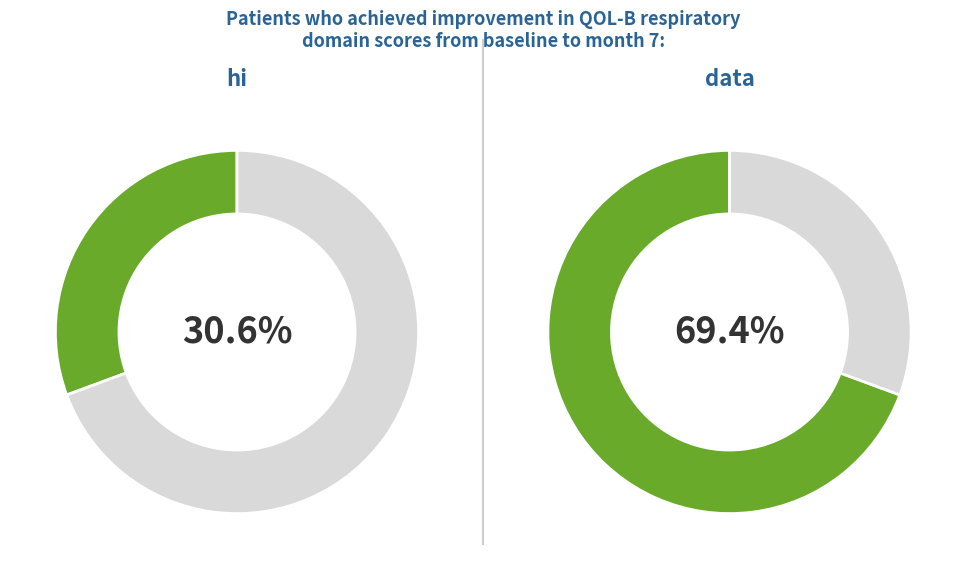

Do data and hi together represent more than half of the pie?

Yes